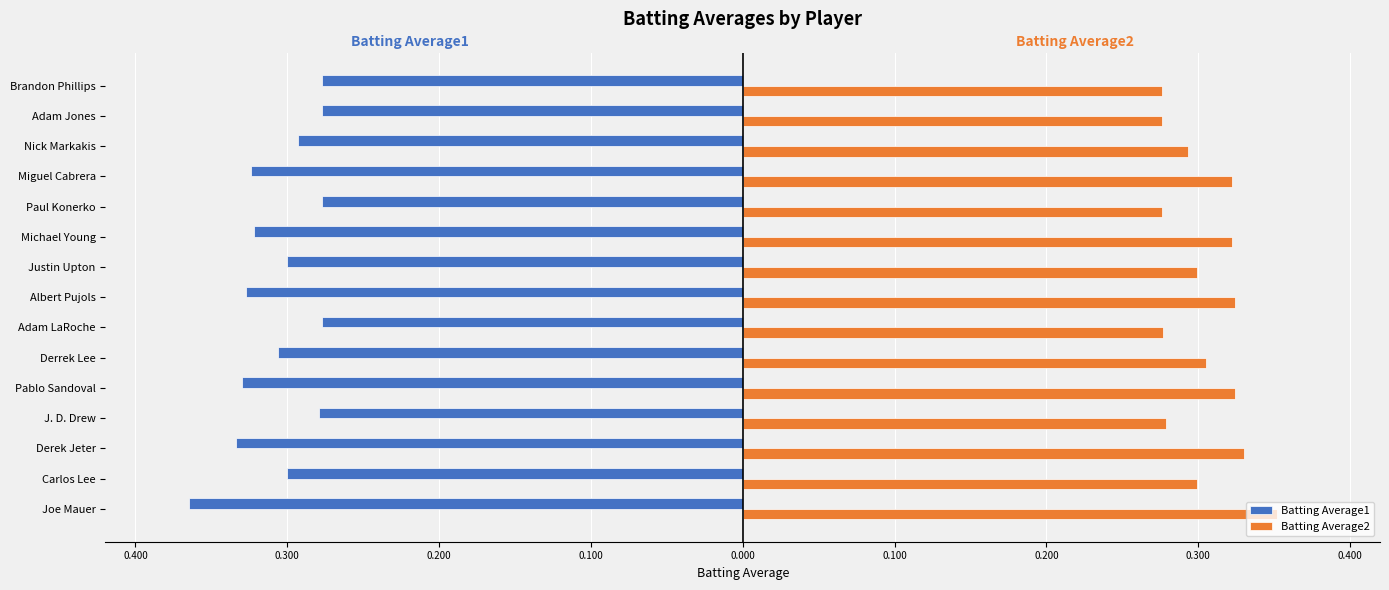

What is the average value of the Batting Average2 series?

0.3